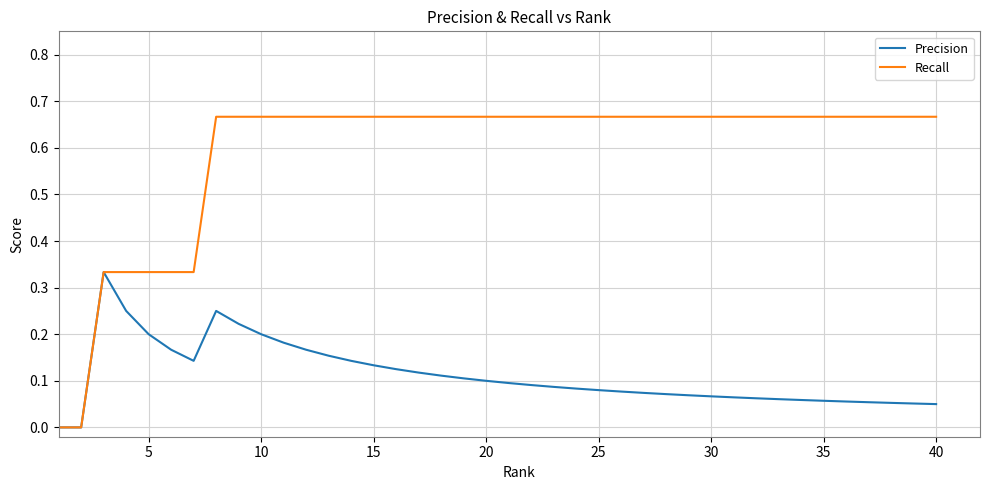

Which series has the widest spread of values?

Recall